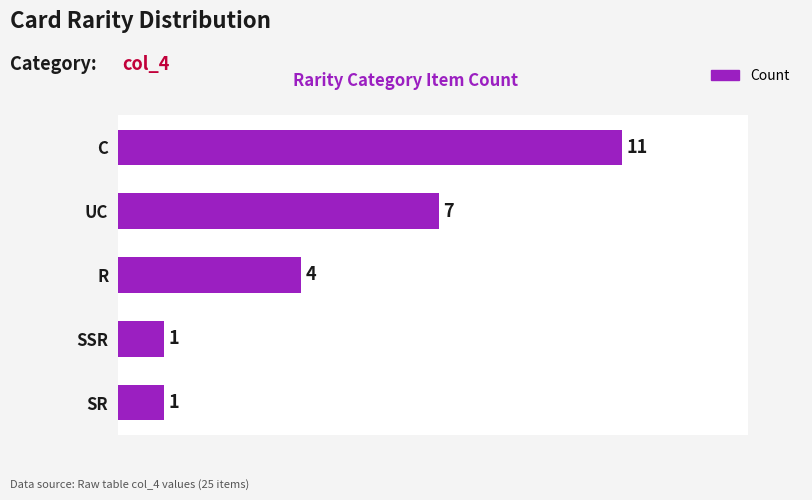

What is the difference between the second highest and second lowest values?

6